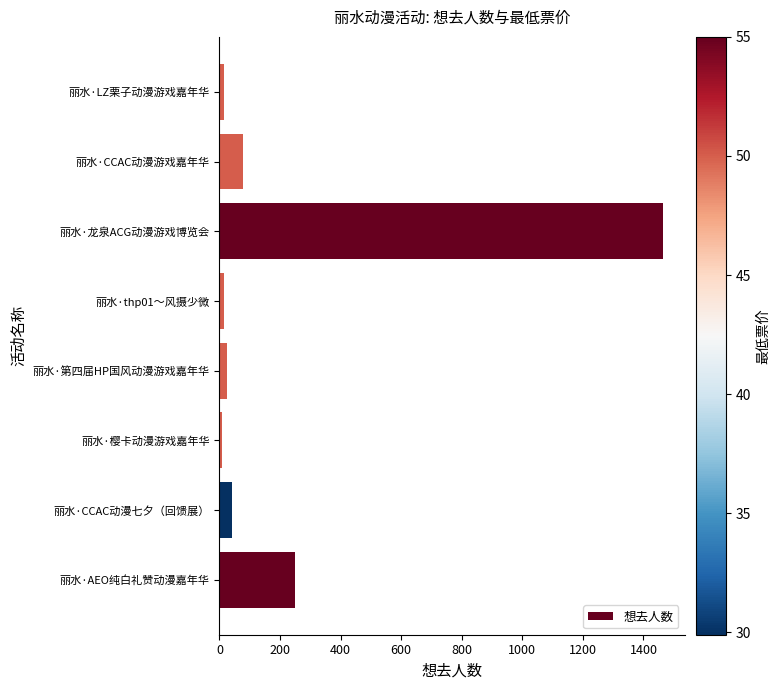

Where is the data nearest to the value 736?

丽水·AEO纯白礼赞动漫嘉年华